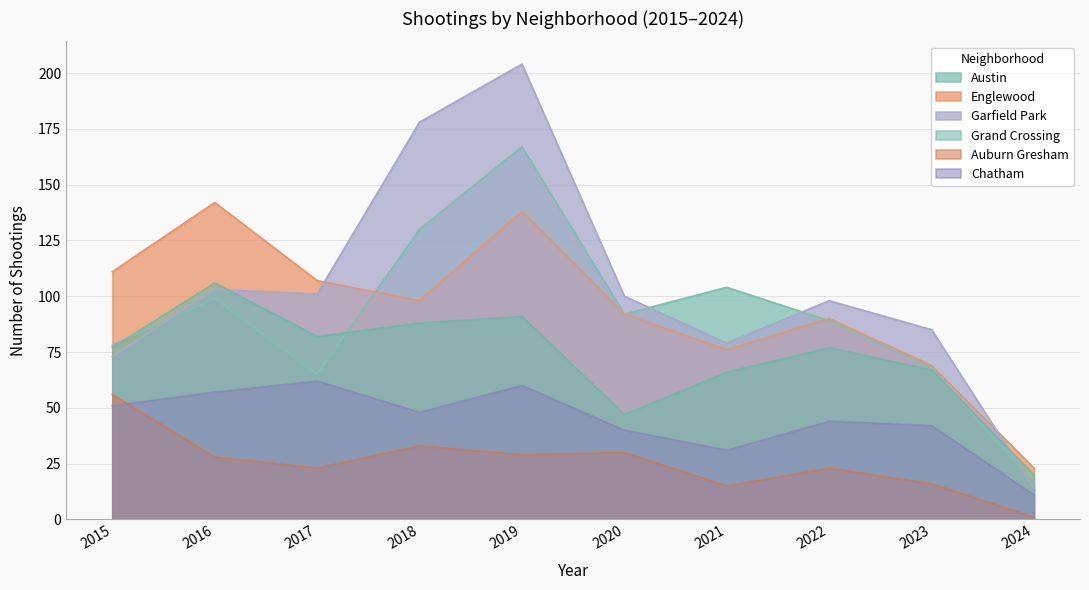

Where is the first local minimum for Grand Crossing?

2017